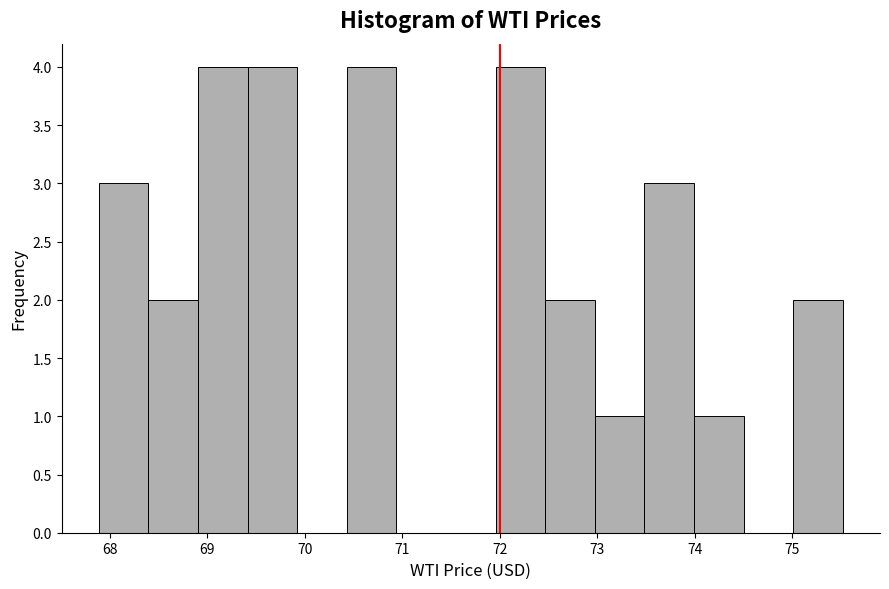

Reading left to right, list every bar in this chart as the range it spans on the x-axis followed by its height. Neither the bar edges nor the heights are printed on the chart, so give them approximately, as read against the axes.

67.9 to 68.4: 3
68.4 to 68.9: 2
68.9 to 69.4: 4
69.4 to 69.9: 4
69.9 to 70.4: 0
70.4 to 70.9: 4
70.9 to 71.5: 0
71.5 to 72.0: 0
72.0 to 72.5: 4
72.5 to 73.0: 2
73.0 to 73.5: 1
73.5 to 74.0: 3
74.0 to 74.5: 1
74.5 to 75.0: 0
75.0 to 75.5: 2